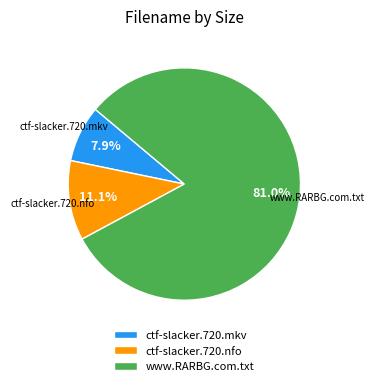

Rank the categories by value from highest to lowest.

www.RARBG.com.txt, ctf-slacker.720.nfo, ctf-slacker.720.mkv